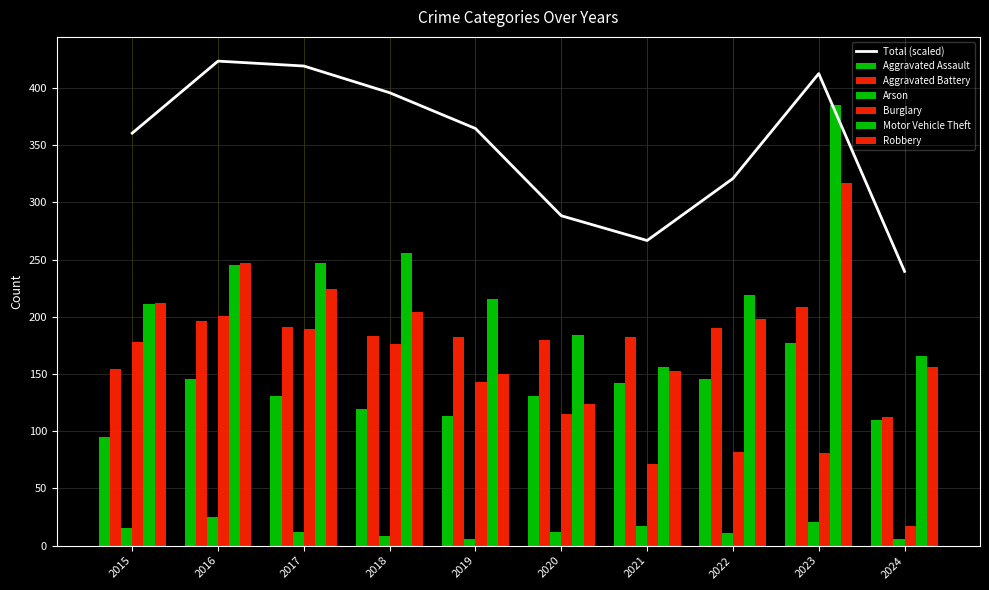

Where does the Motor Vehicle Theft series first go above 219?

2016